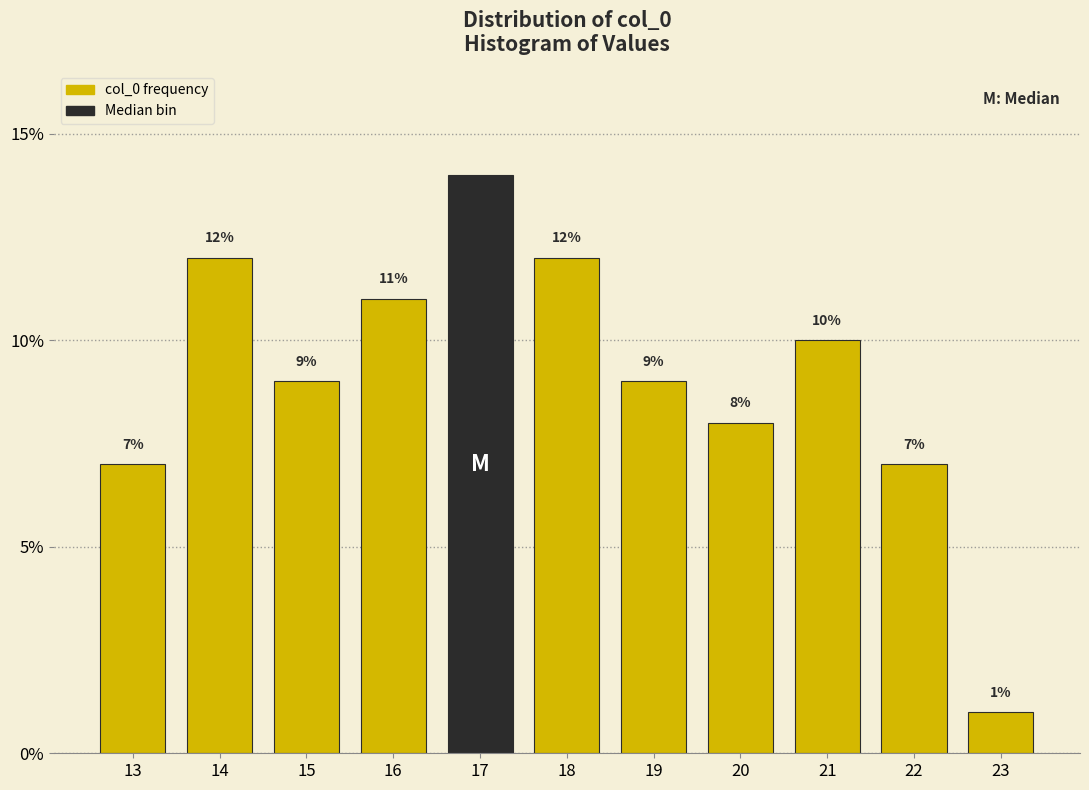

Which range on the x-axis has the tallest bar?

16.5 to 17.5